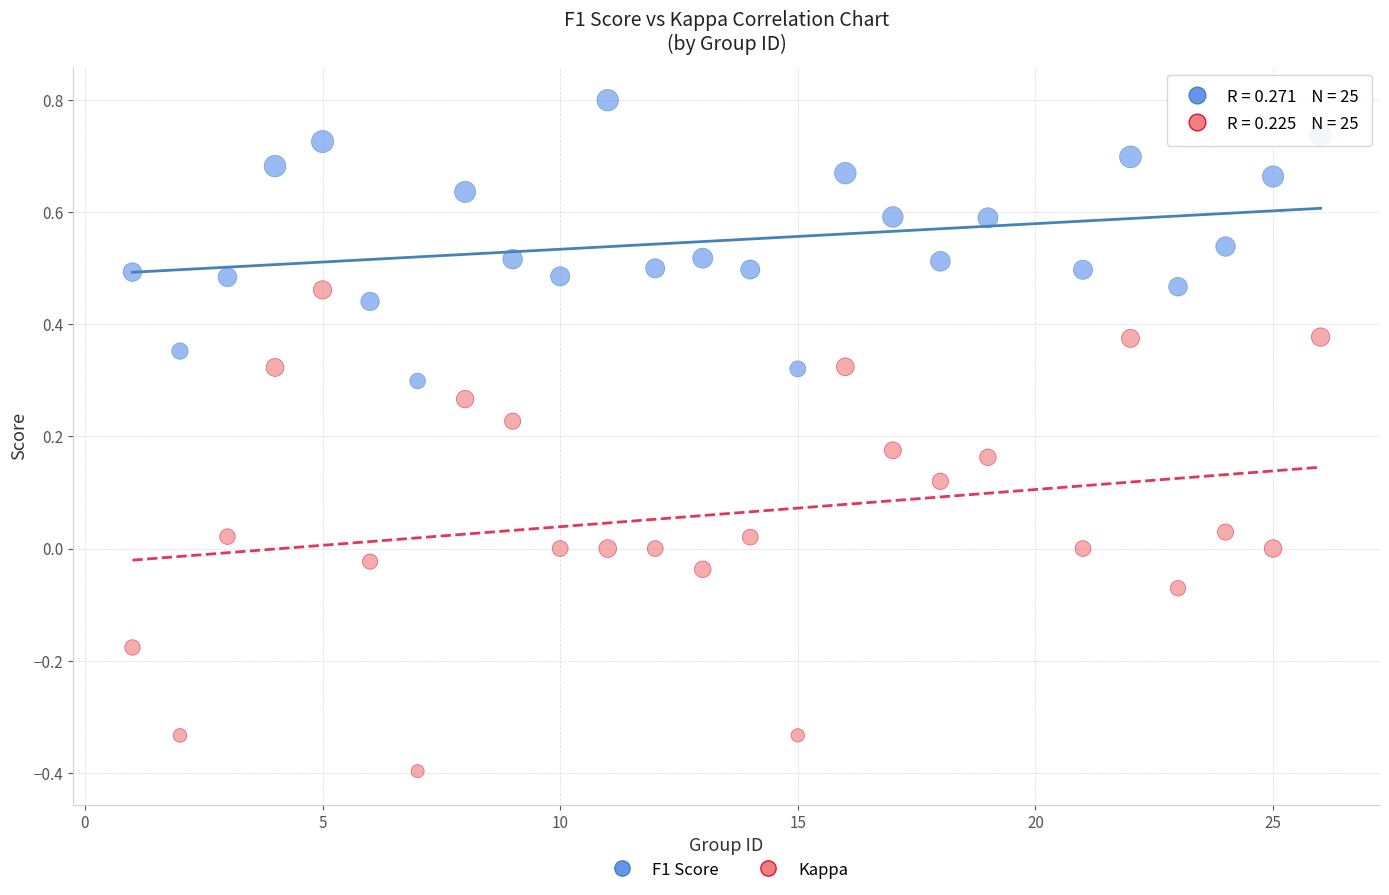

Which series reaches the minimum Y coordinate?

Kappa